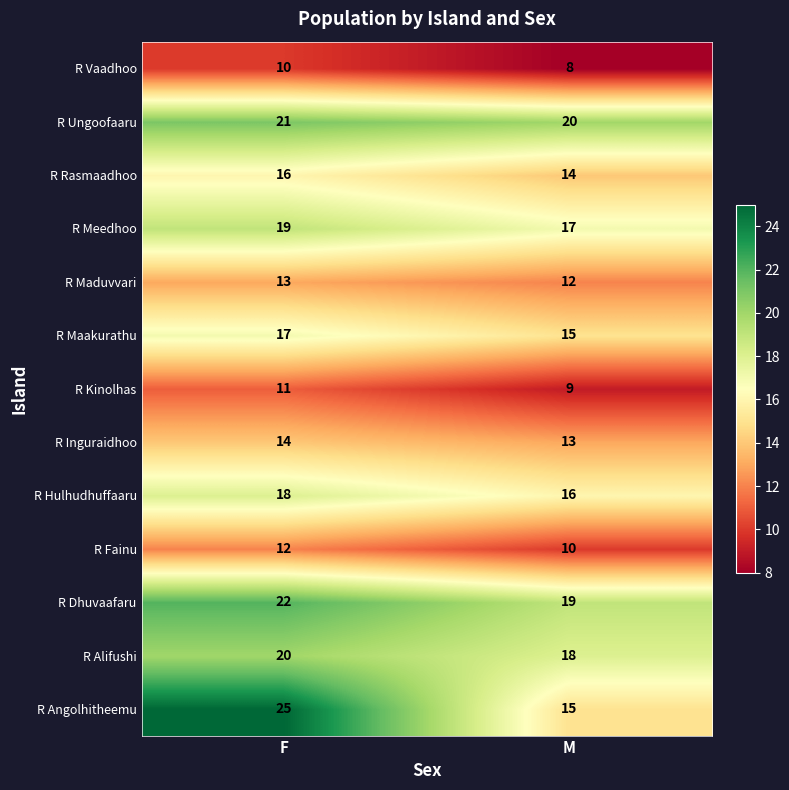

List the series in order of their peak value, lowest first.

R Vaadhoo, R Kinolhas, R Fainu, R Maduvvari, R Inguraidhoo, R Rasmaadhoo, R Maakurathu, R Hulhudhuffaaru, R Meedhoo, R Alifushi, R Ungoofaaru, R Dhuvaafaru, R Angolhitheemu